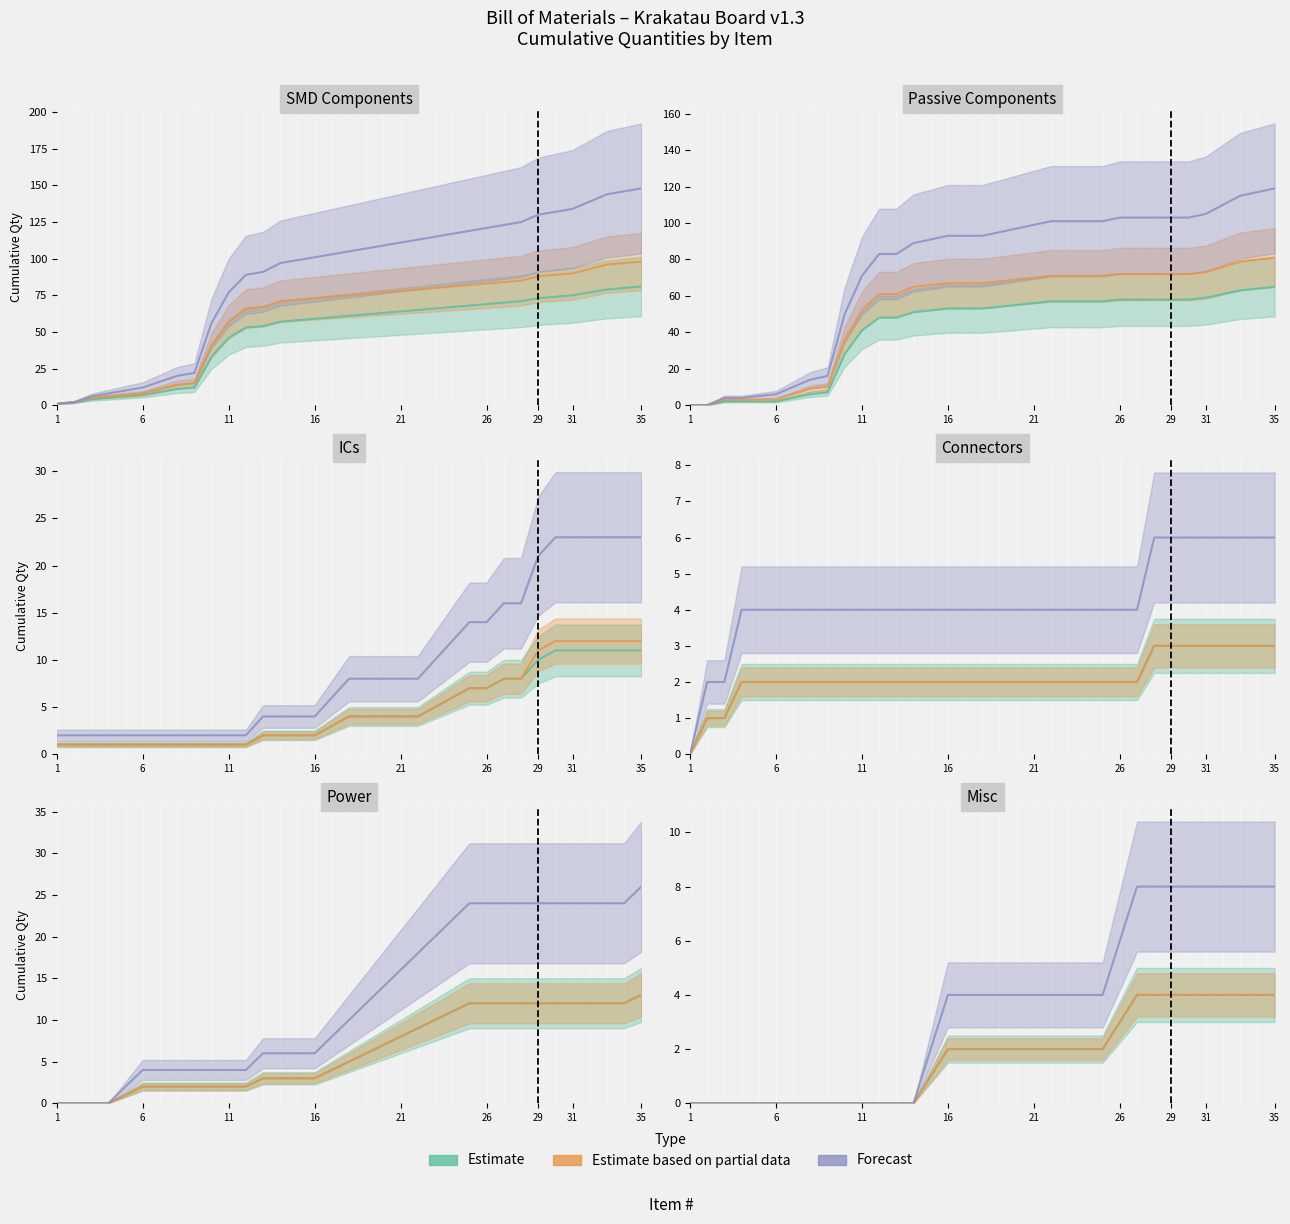

What is the label of the 35th point from the right?

1